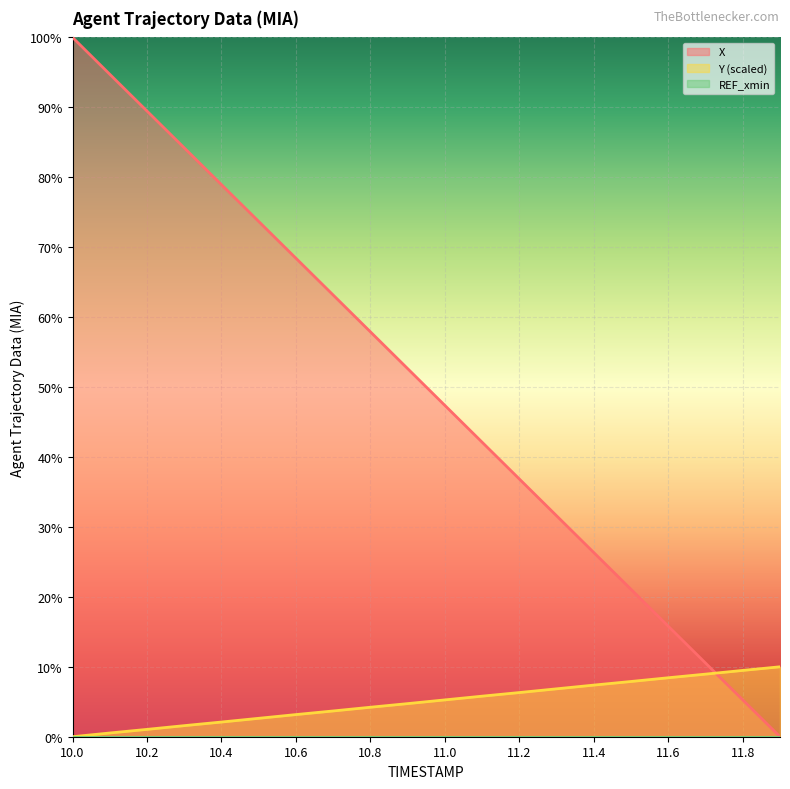

What is the sum of all Y values?

100.1